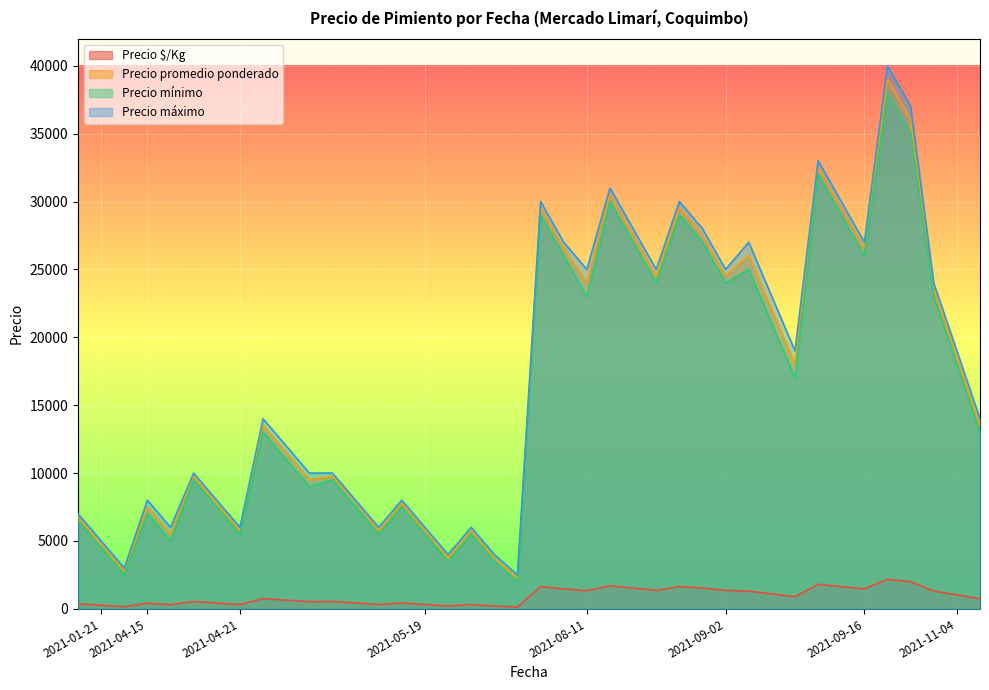

True or false: Precio $/Kg and Precio máximo intersect in this chart.

False